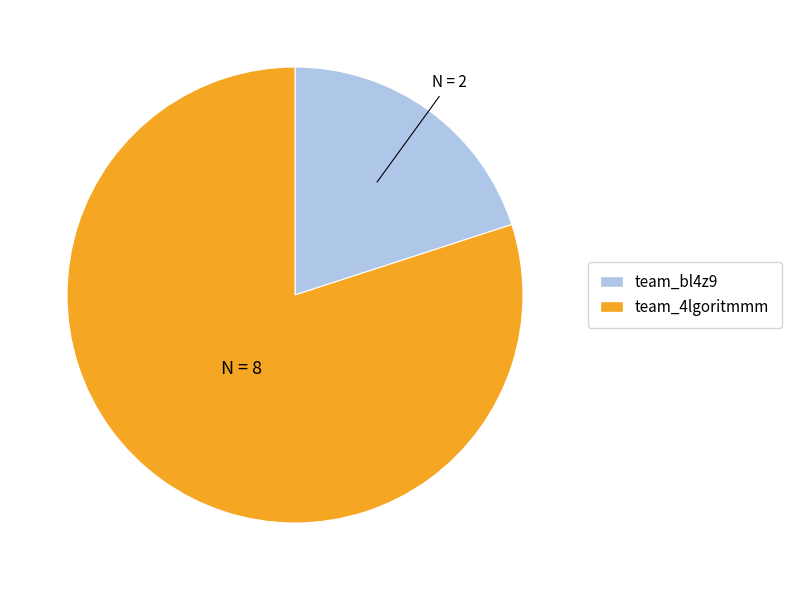

The team_bl4z9 slice represents 20% of the pie. True or false?

True